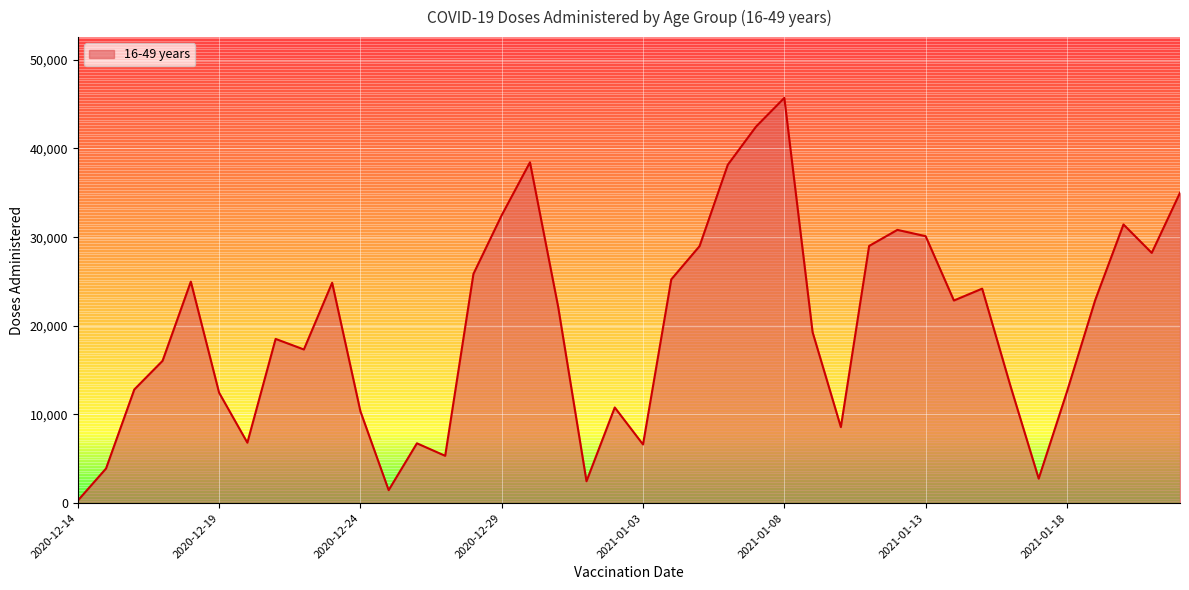

Does the chart display data point markers on the line(s)?

No